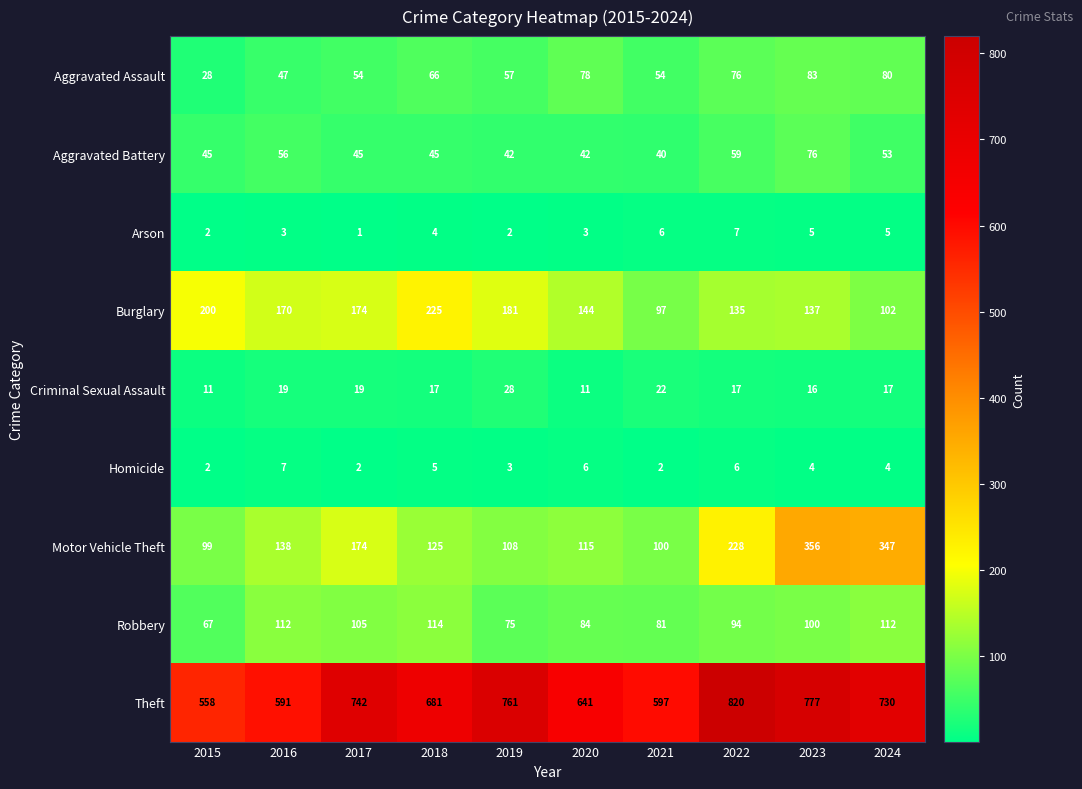

How many Arson values are between 2 and 5?

7